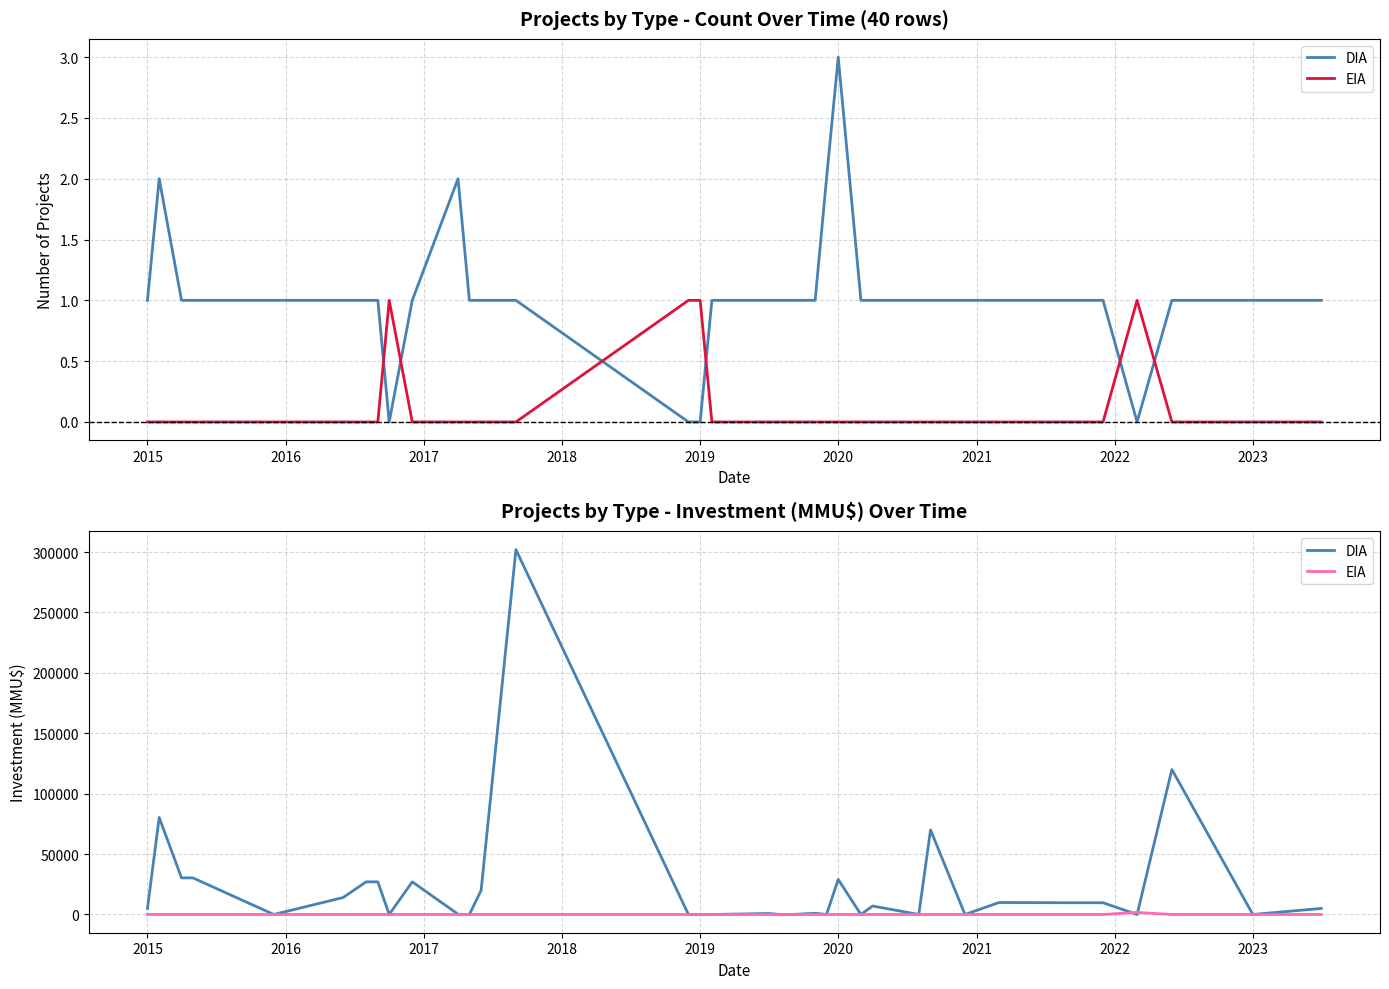

Which series has the largest total across all categories?

DIA